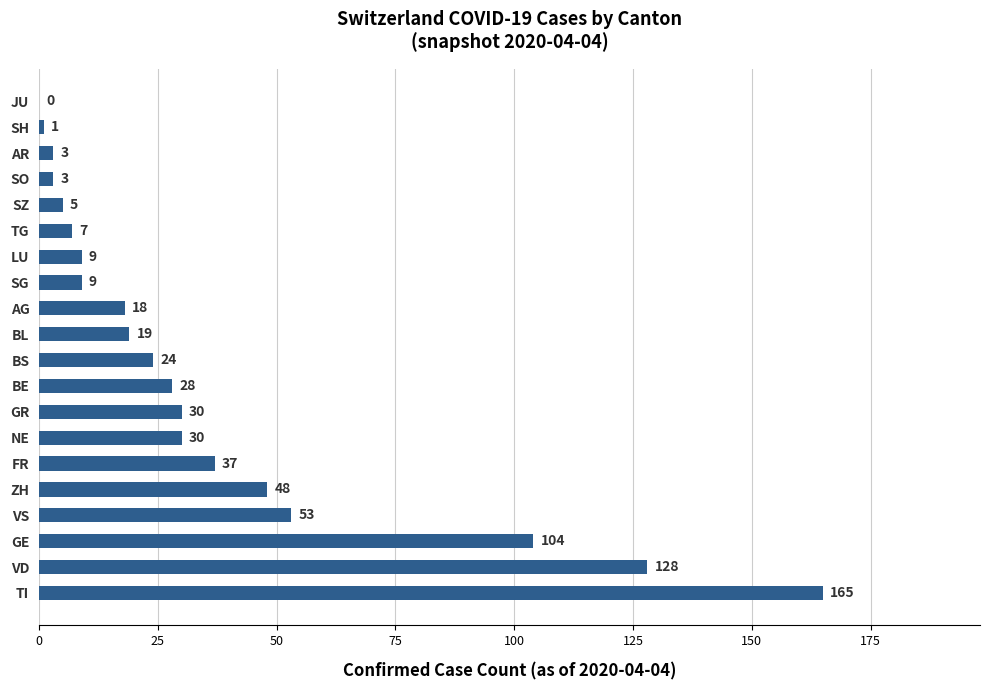

Reading top to bottom, transcribe all the data shown in this chart.

JU=0	SH=1	AR=3	SO=3	SZ=5	TG=7	LU=9	SG=9	AG=18	BL=19	BS=24	BE=28	GR=30	NE=30	FR=37	ZH=48	VS=53	GE=104	VD=128	TI=165